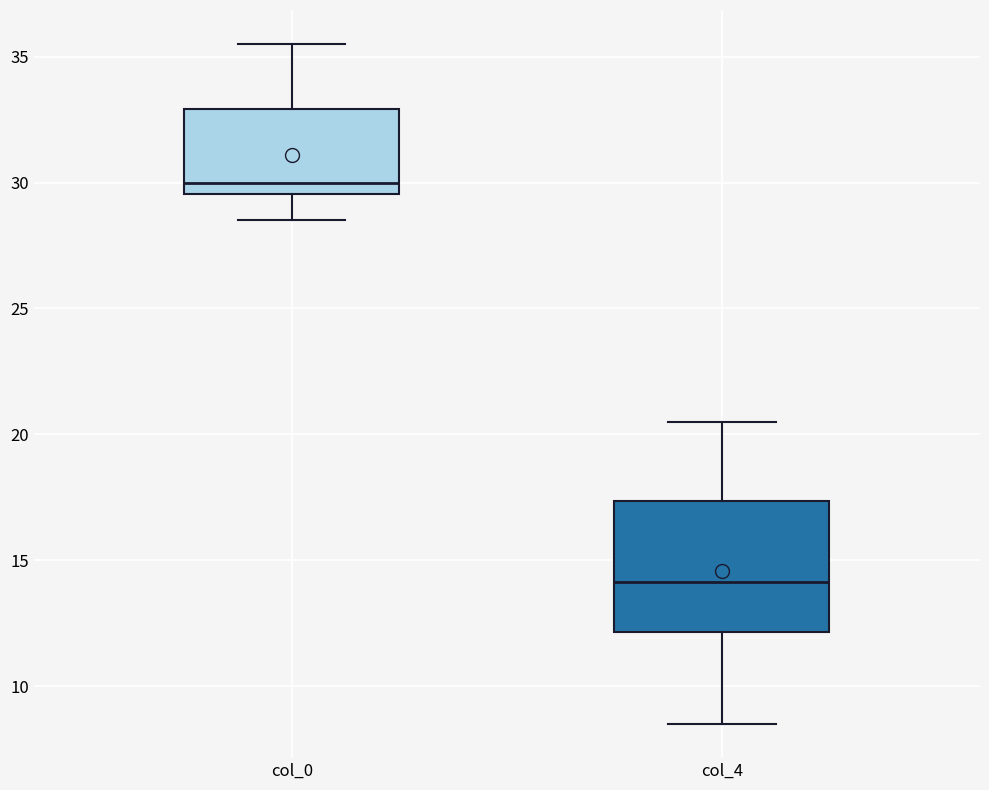

Where does the median line of the box for col_0 sit on the y-axis? The values are not printed on the chart, so give them approximately, as read against the axis.

30.0